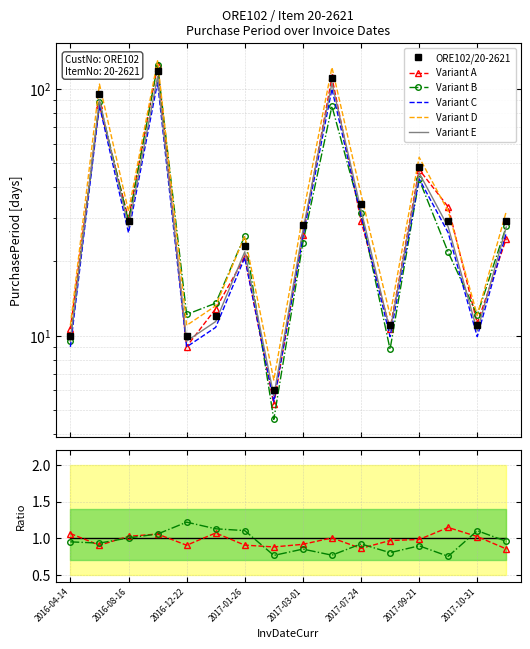

Reading left to right, transcribe all the data shown in this chart.

2016-04-14=10	2016-07-18=95	2016-08-16=29	2016-12-12=118	2016-12-22=10	2017-01-03=12	2017-01-26=23	2017-02-01=6	2017-03-01=28	2017-06-20=111	2017-07-24=34	2017-08-04=11	2017-09-21=48	2017-10-20=29	2017-10-31=11	2017-11-29=29